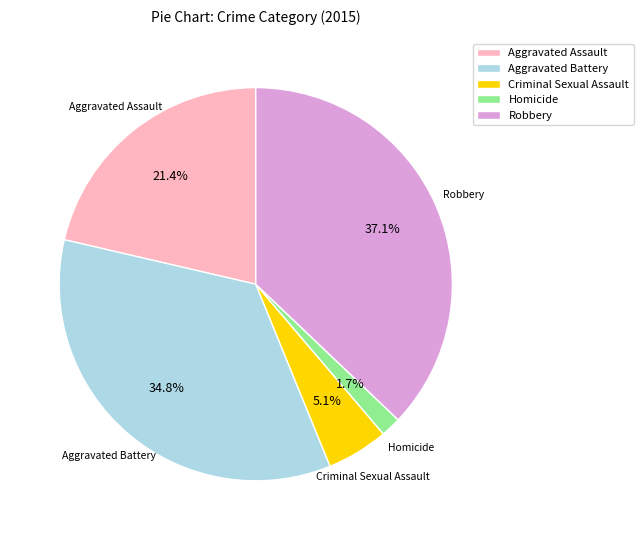

How many slices are in this pie chart?

5